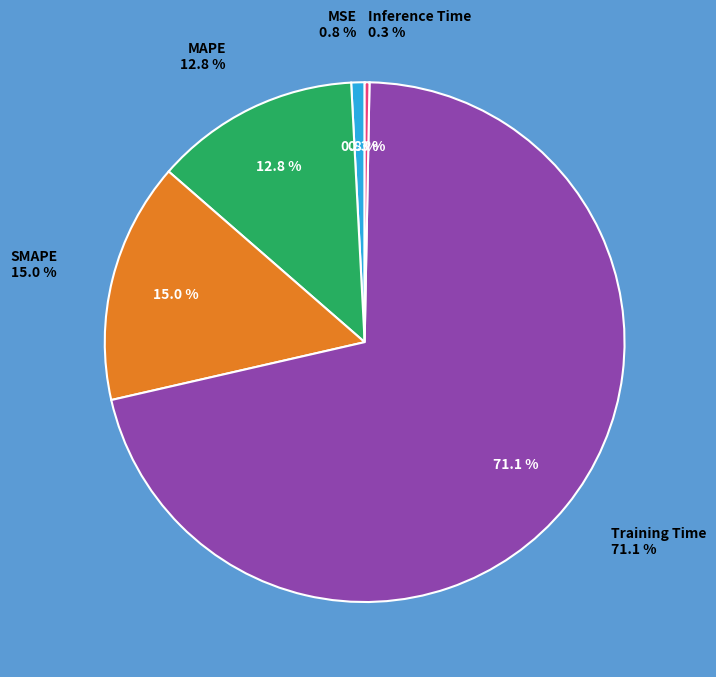

To the nearest percent, what is the combined percentage of Training Time and MSE?

72%